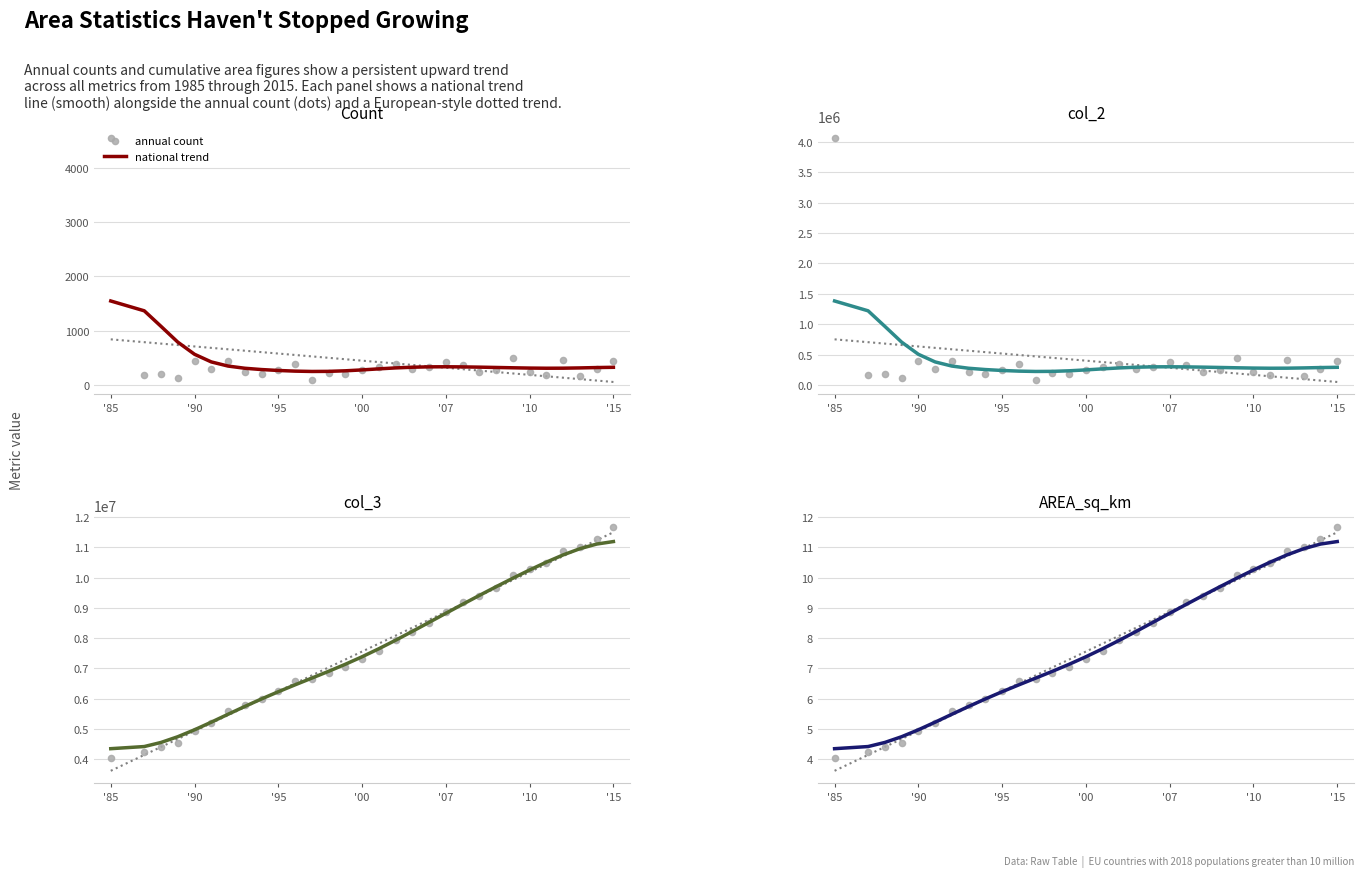

What are all the series names shown in the legend?

national trend, annual count